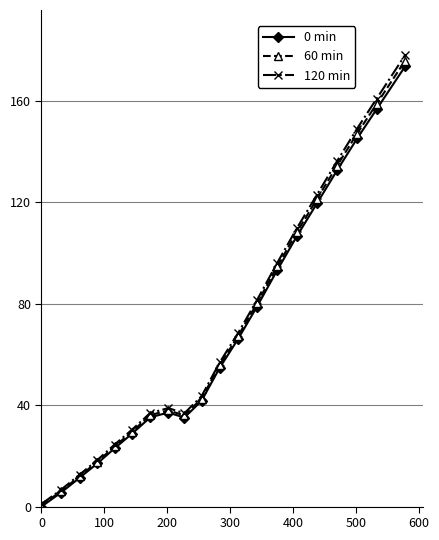

What is the value of the 120 min point at the 7th from the left?

36.9